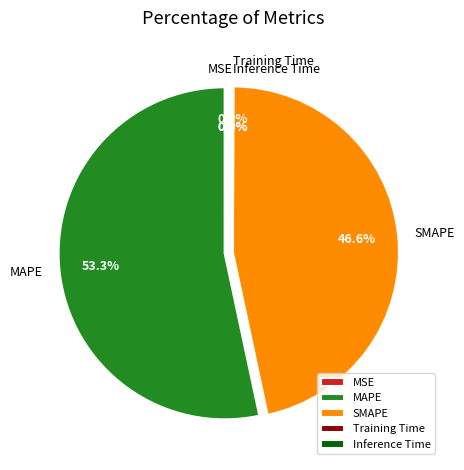

Is there any slice that represents more than half of the pie?

Yes